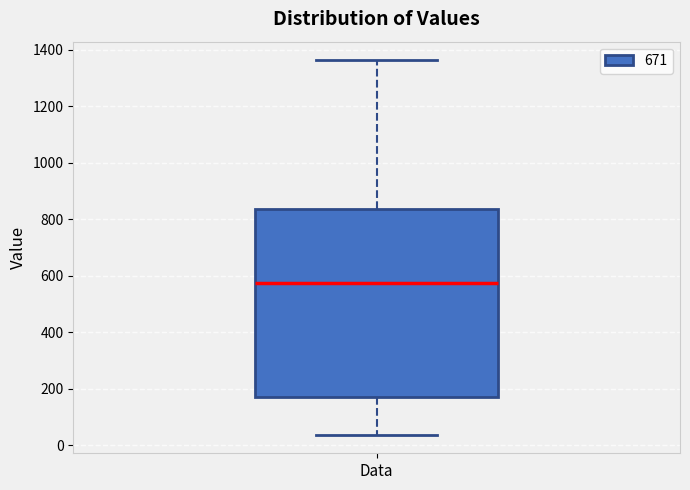

Read this box plot against the y-axis: the position of the median line, the range covered by the box, and the ends of both whiskers. The values are not printed on the chart, so give them approximately, as read against the axis.

median 580, box 180 to 840, whiskers 40 to 1360